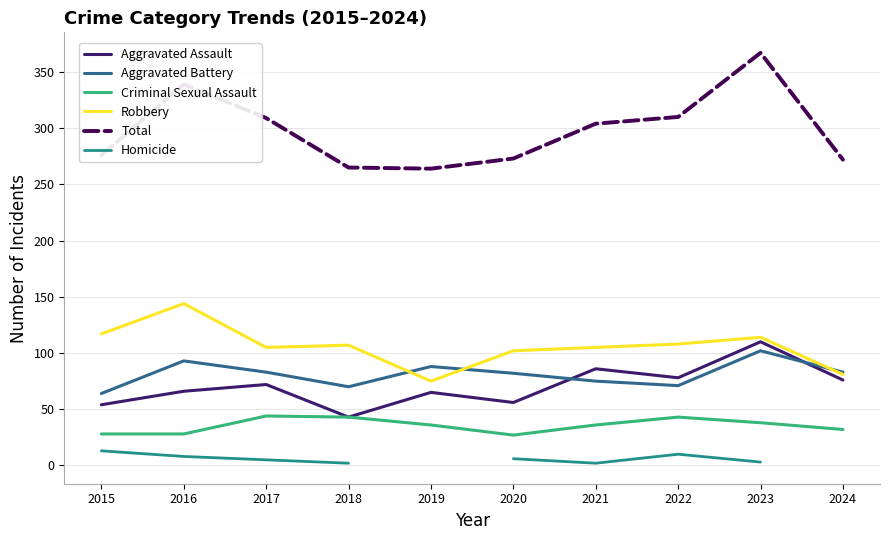

At which category does Robbery reach its first local peak?

2016